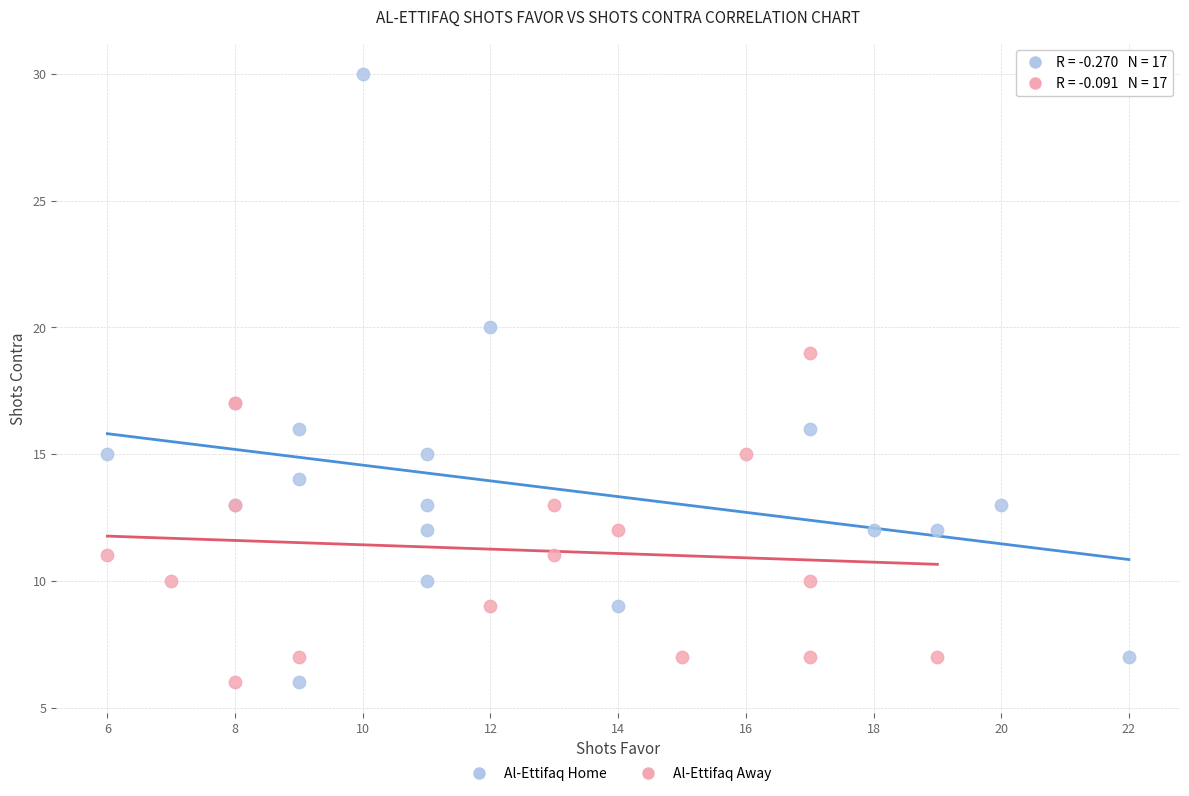

What are all the series names shown in the legend?

Al-Ettifaq Home, Al-Ettifaq Away